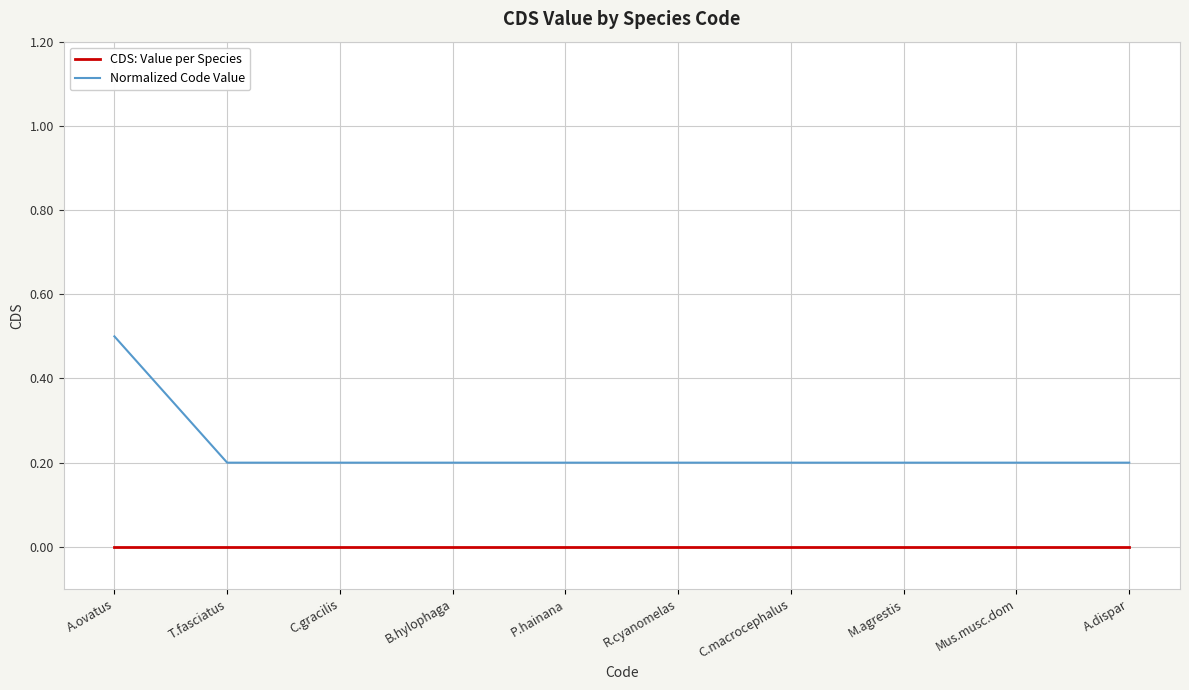

Which series changed the most between A.ovatus and P.hainana?

Normalized Code Value